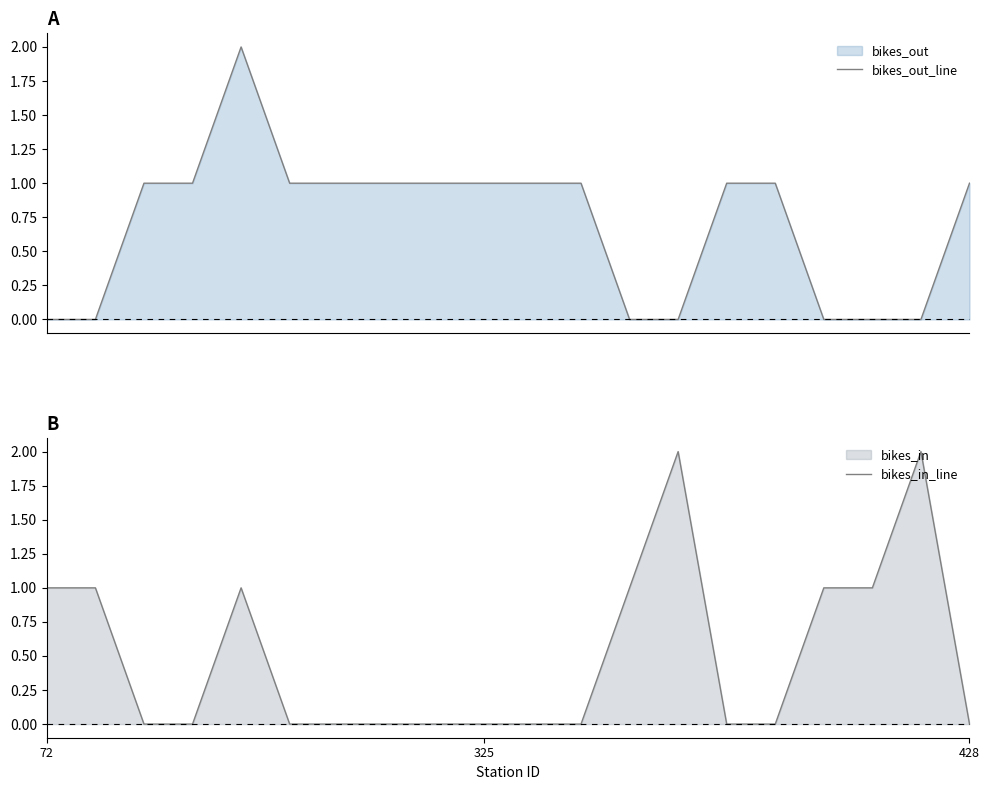

How many intersections are there between bikes_out_line and bikes_in_line?

5